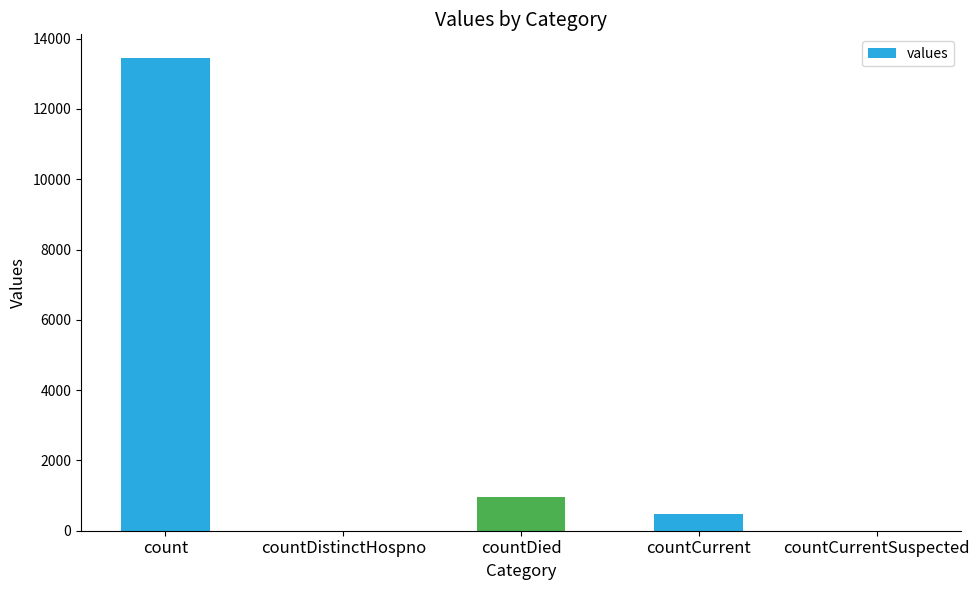

Is it true that the value at countCurrentSuspected is 5671?

False